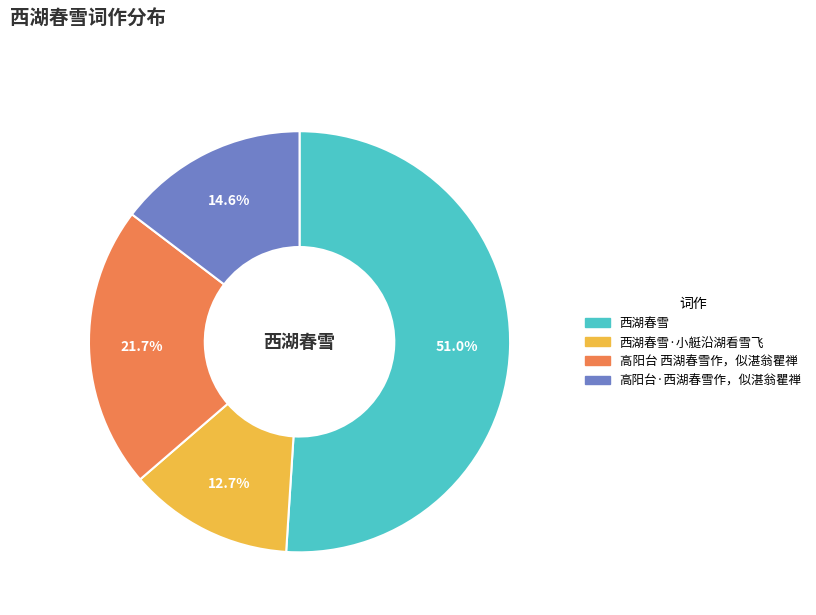

Is there a majority slice in this chart?

Yes